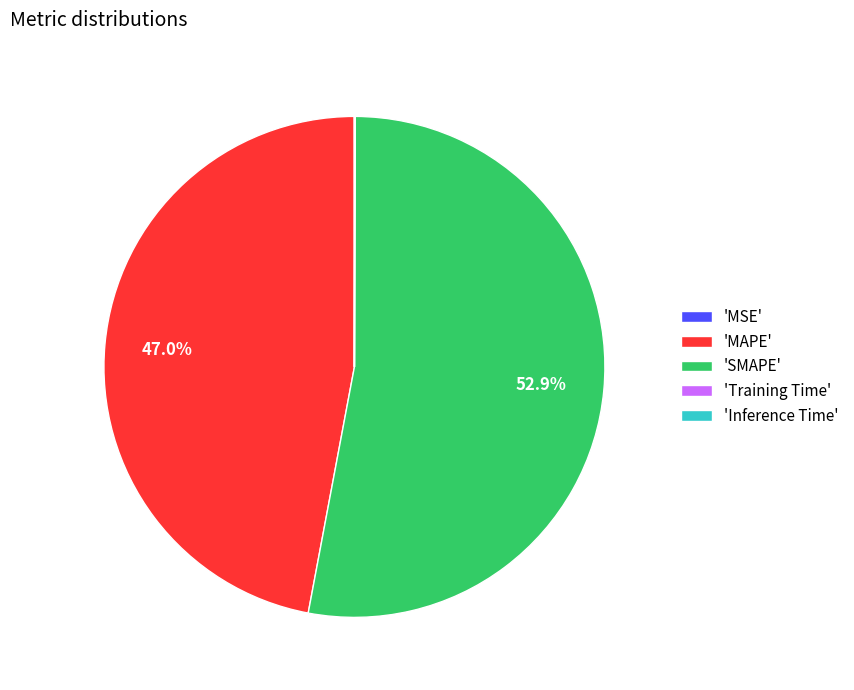

Is there a majority slice in this chart?

Yes